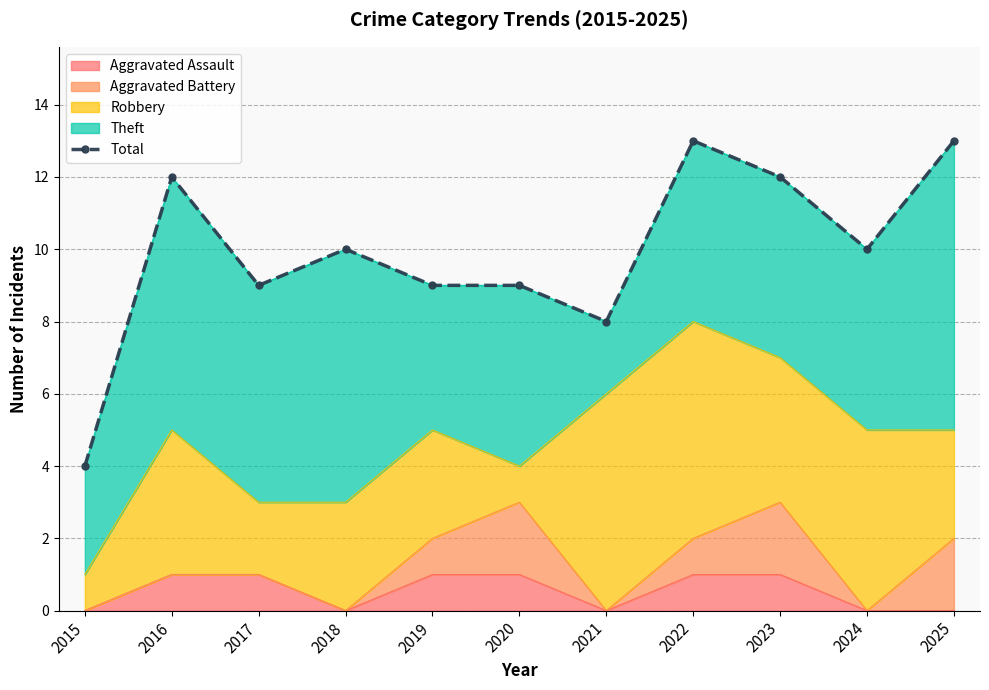

What is the difference between the second highest and second lowest values?

5